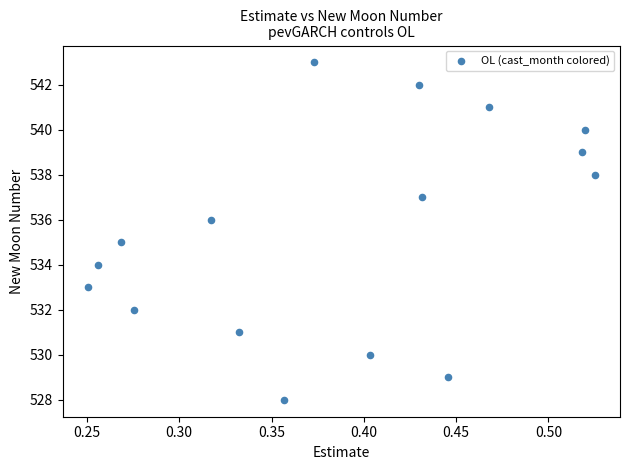

What is the range of Y values (max minus min)?

15